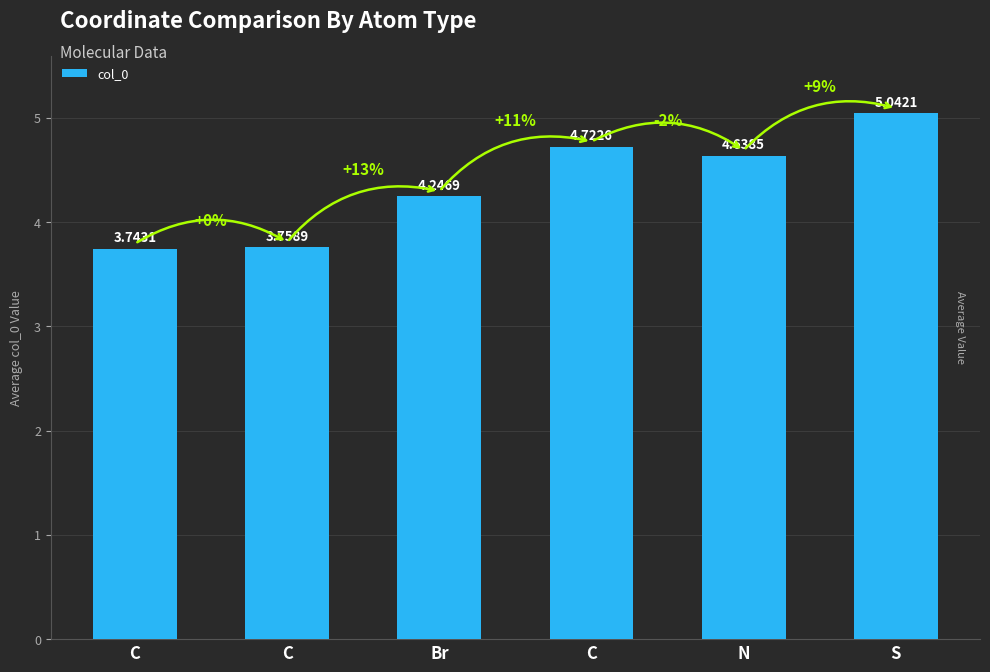

List the labels in order of value, largest first.

S, C, N, Br, C, C